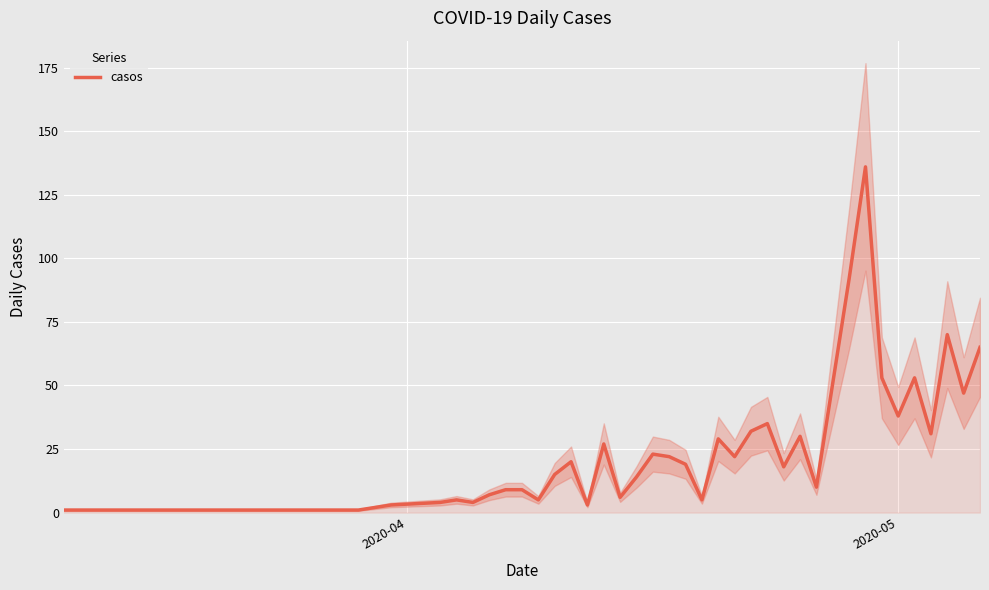

How many series are shown in this chart?

1